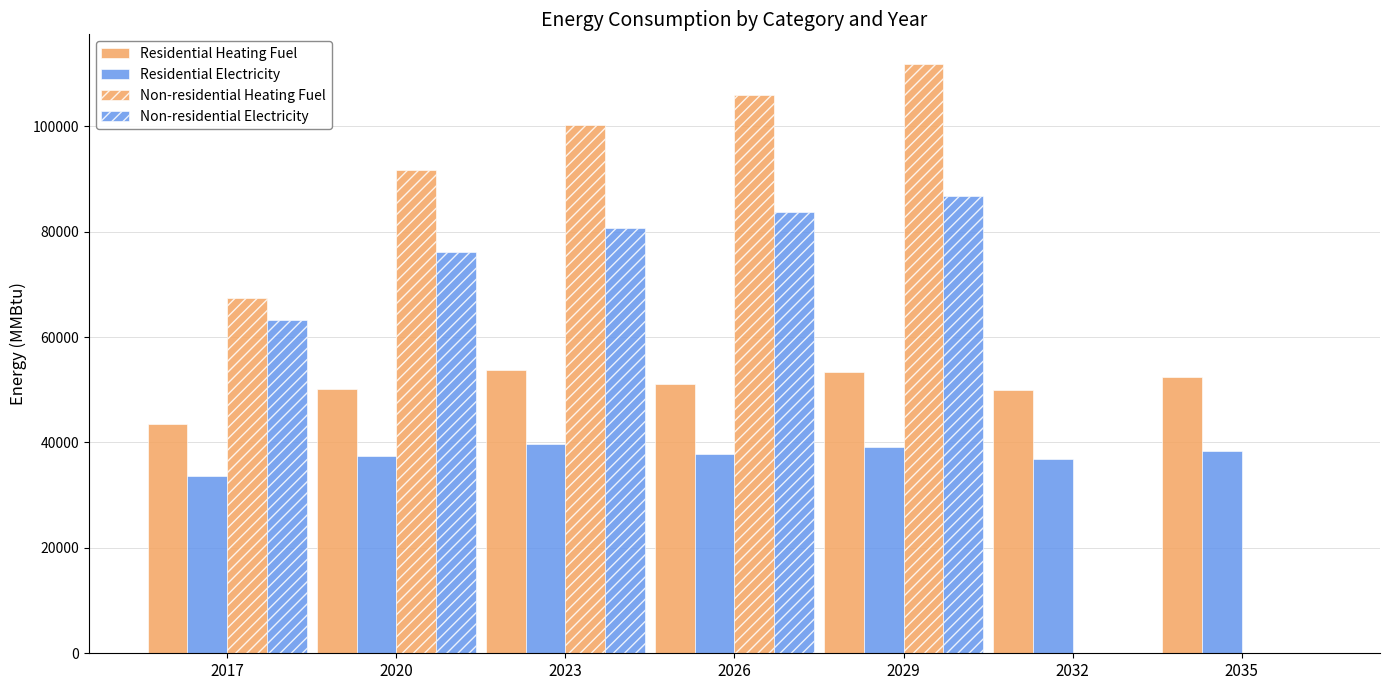

What is the difference between the maximum and second lowest values in the Non-residential Heating Fuel series?

111845.6